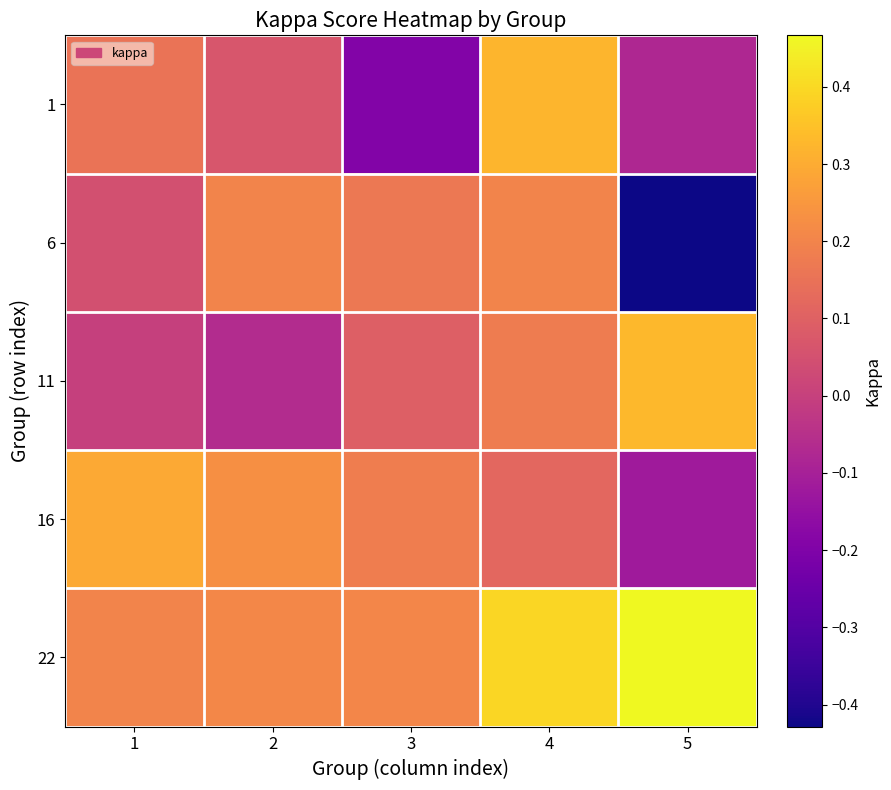

Which series has the largest total across all categories?

22